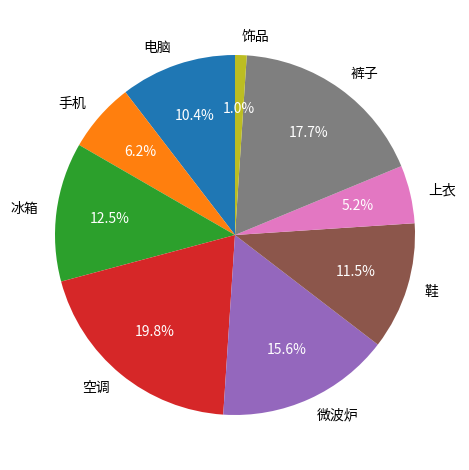

To the nearest percent, what percentage of the pie is 手机?

6%